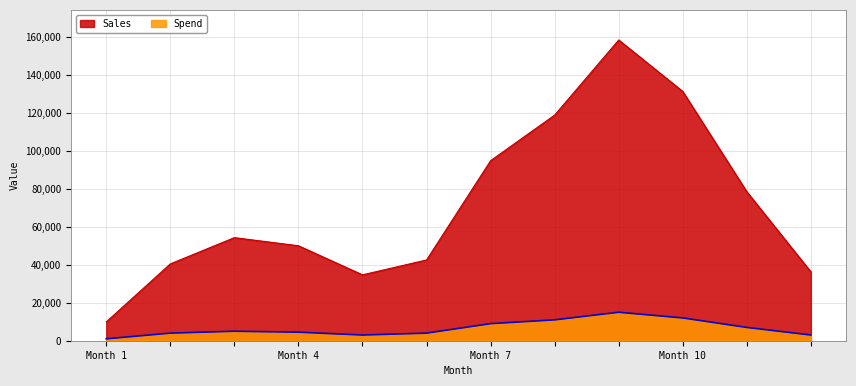

True or false: Spend and Sales cross at least once.

False